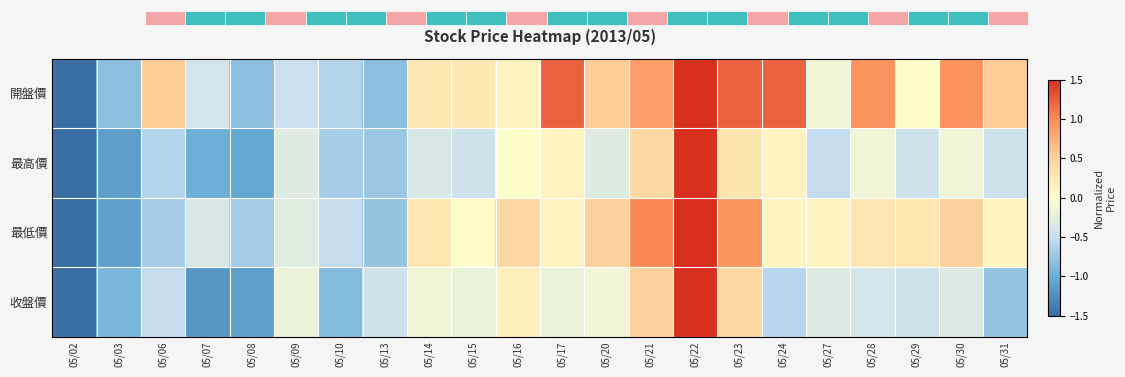

Which series has the largest range (max minus min)?

開盤價